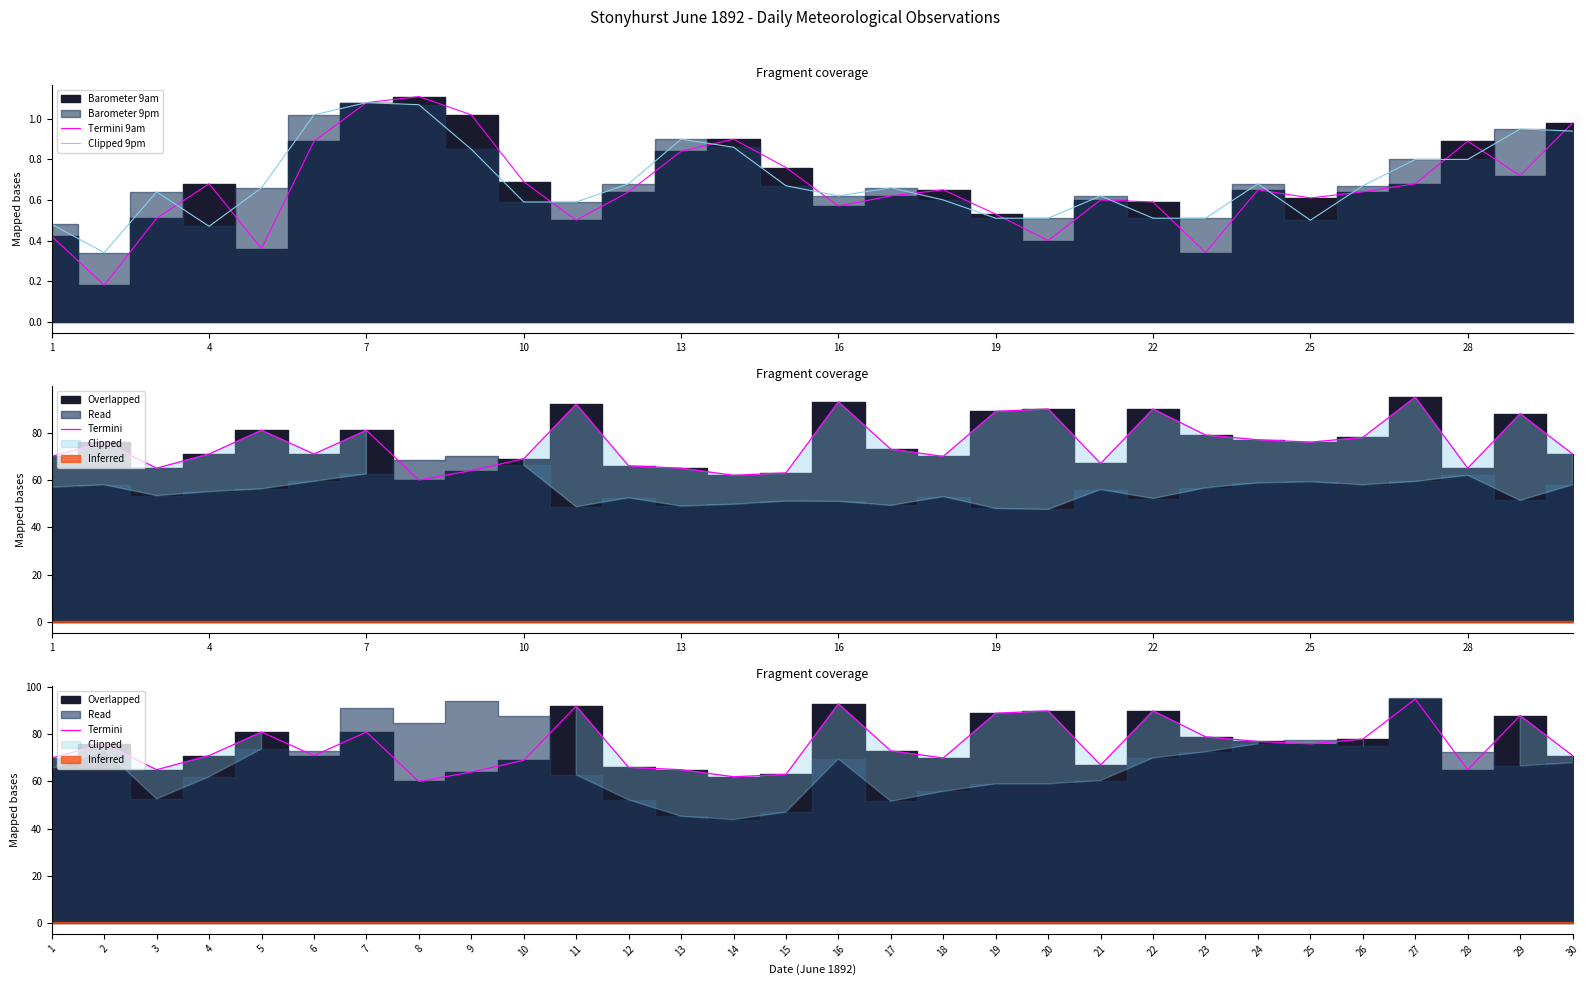

What is the difference between the Clipped 9pm values at 1 and 14?

0.2